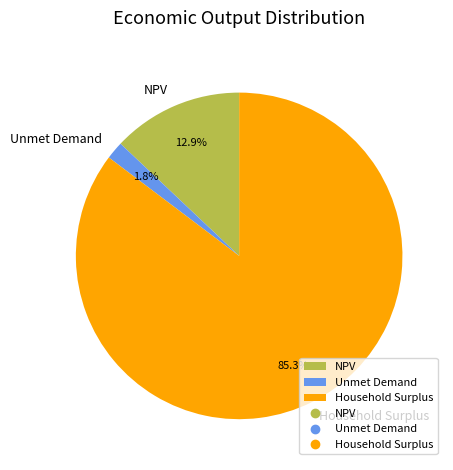

To the nearest percent, what is the difference between the Unmet Demand and NPV slice percentages?

11%